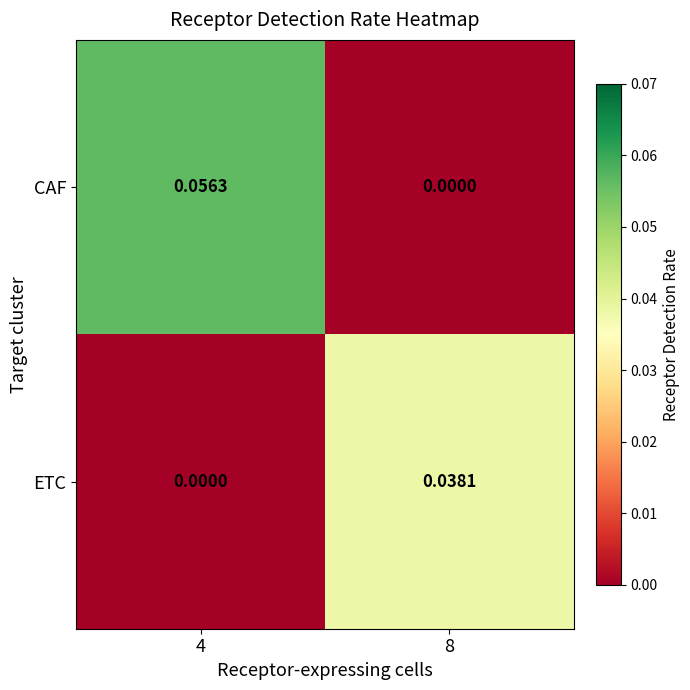

At which category is the sum across all series the highest?

4